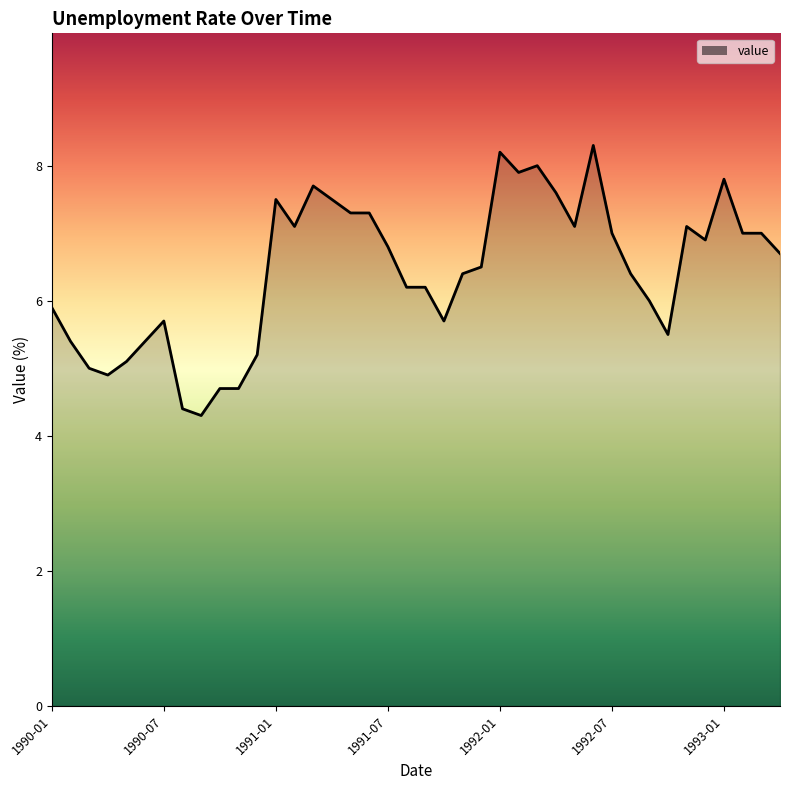

What is the minimum value shown in the chart?

4.3